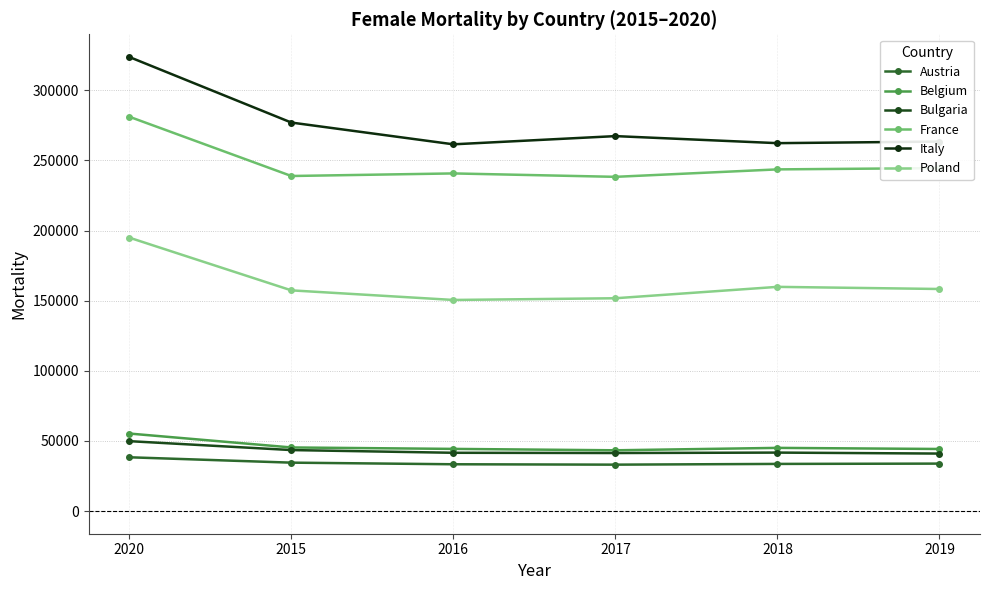

Which series has the widest spread of values?

Italy